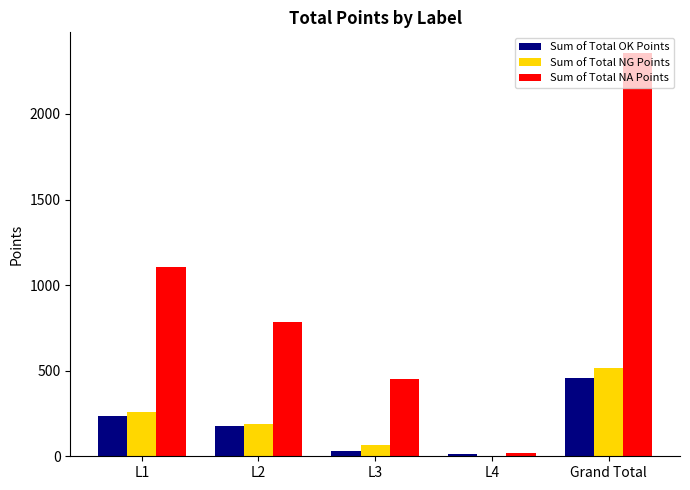

At which label does Sum of Total NG Points reach its peak?

Grand Total